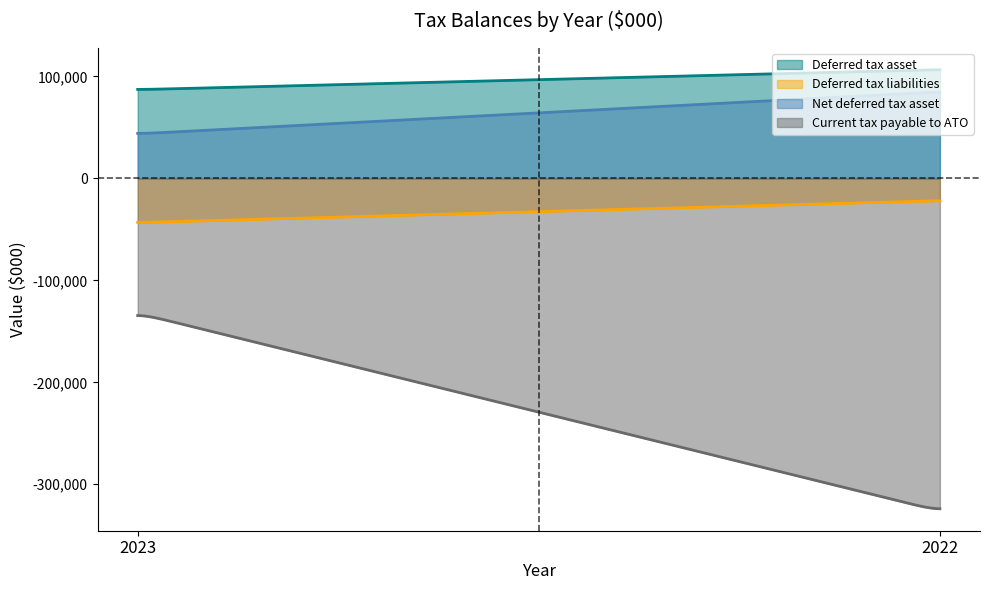

Which label corresponds to the smallest value in the chart?

2022